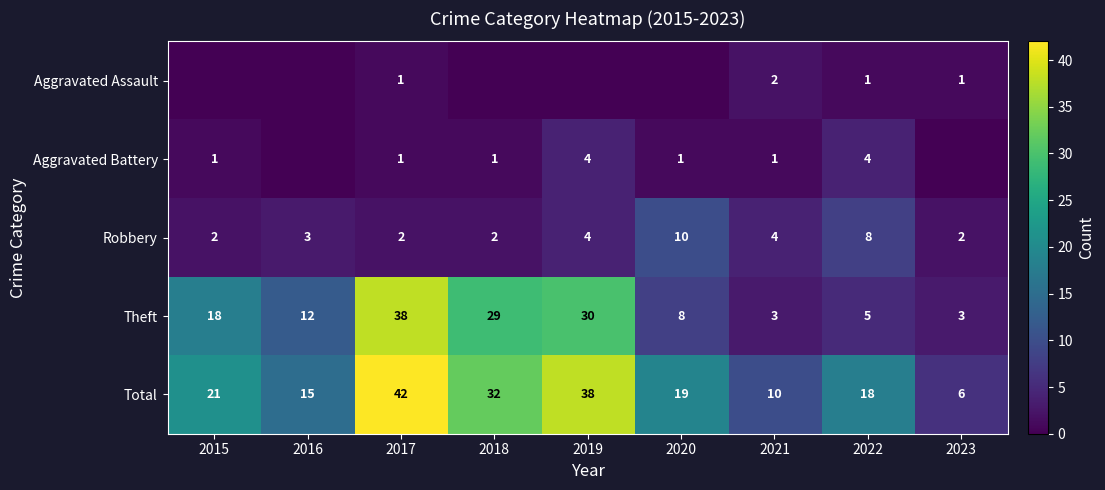

How many categories are shown in the chart?

9